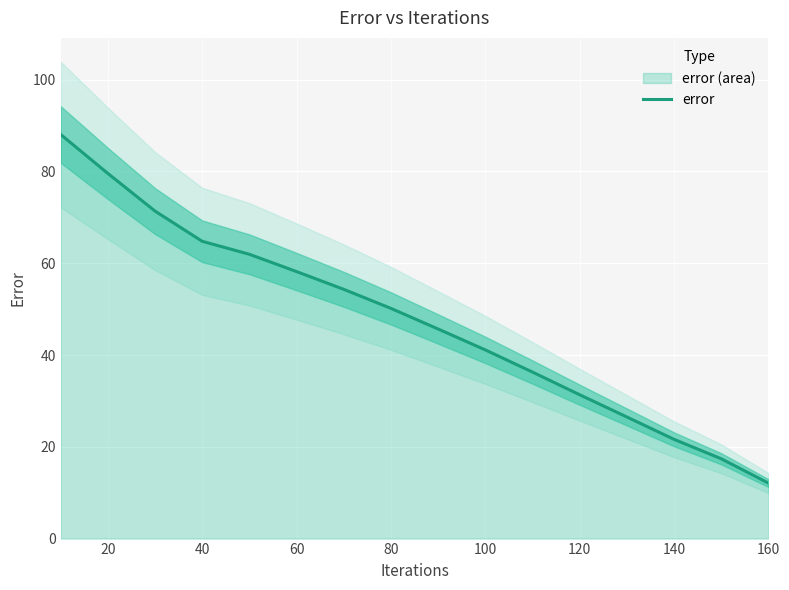

Is it true that error equals 107.2 at 40?

False